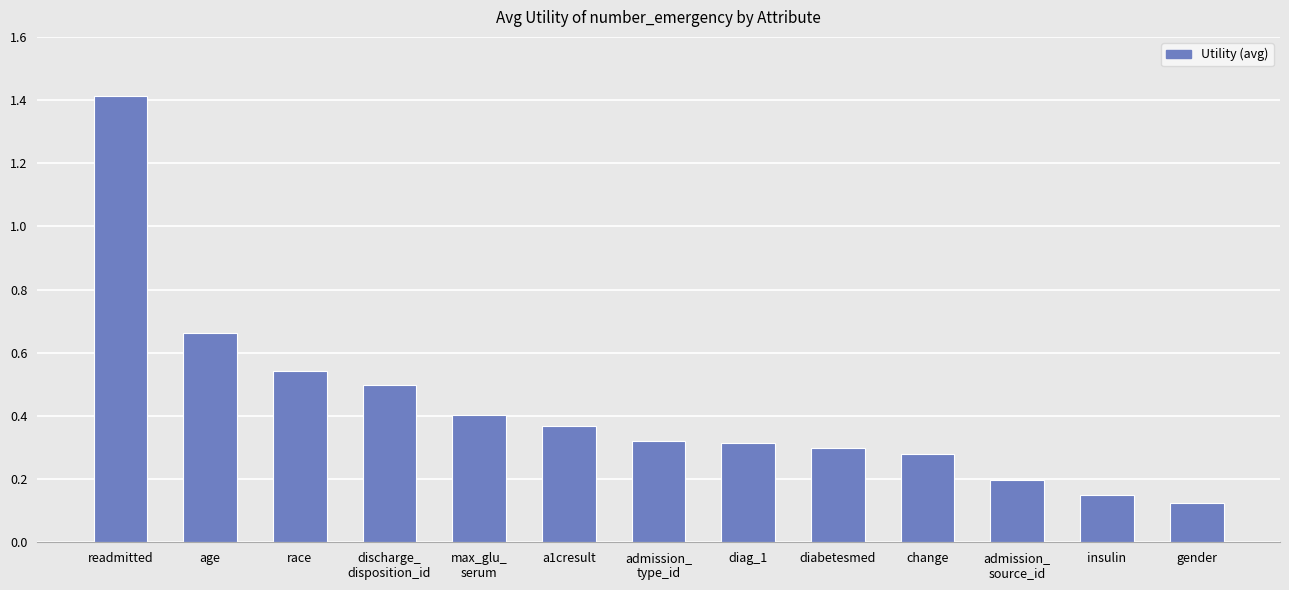

Is it true that the value at change is 0.3?

True